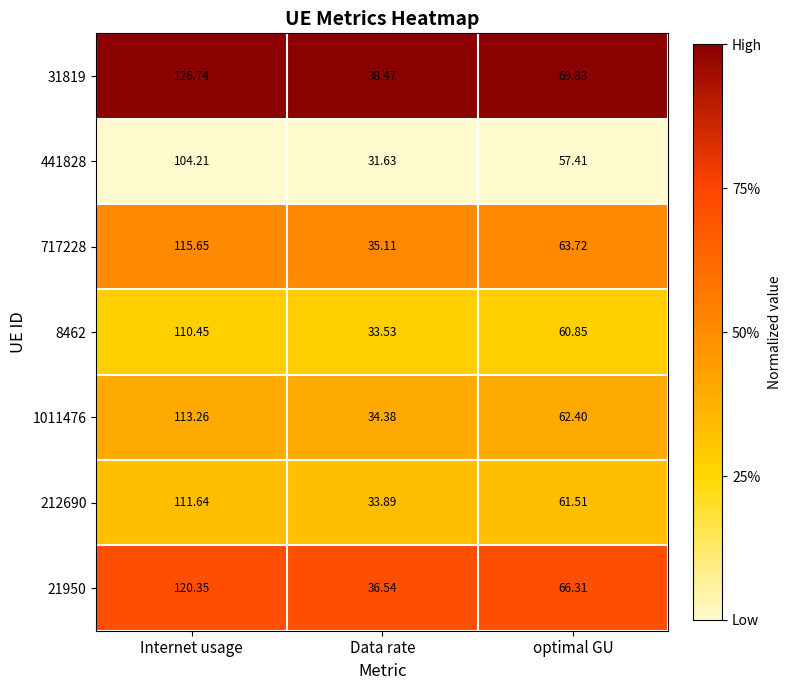

Which label corresponds to the smallest value in the chart?

Data rate